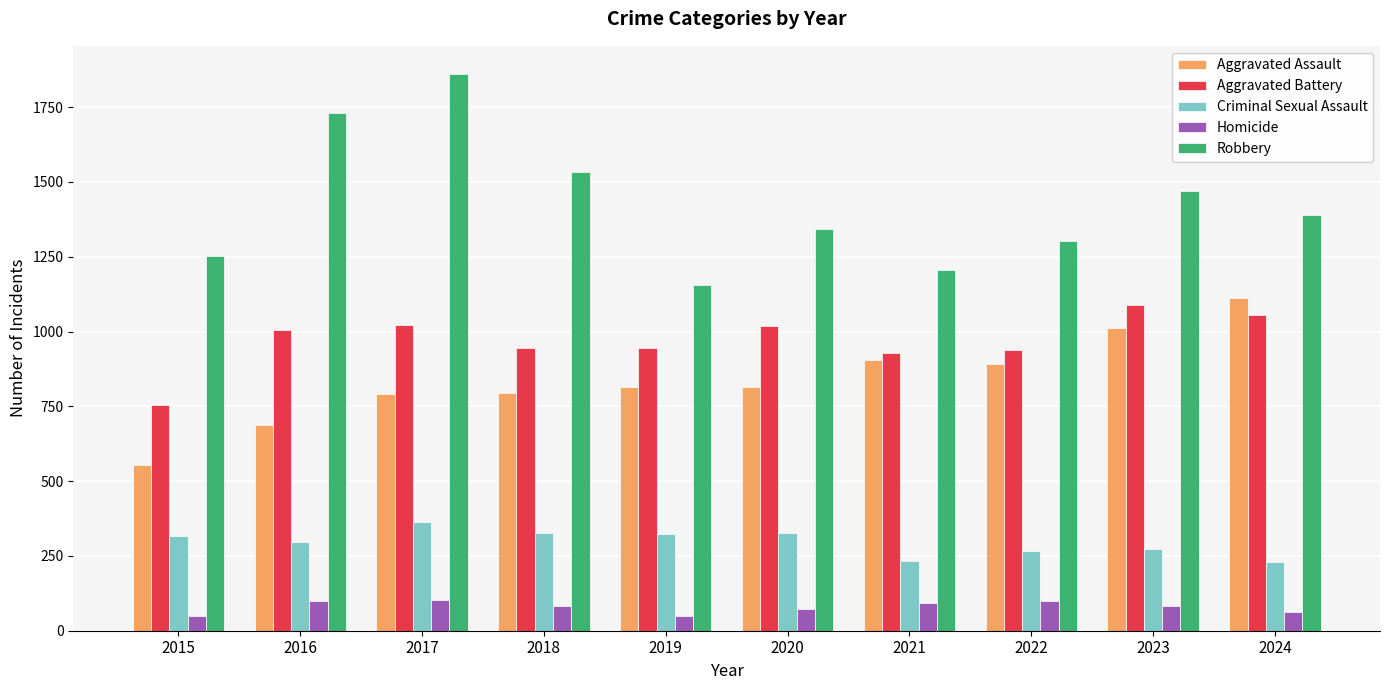

How many series are shown in this chart?

5